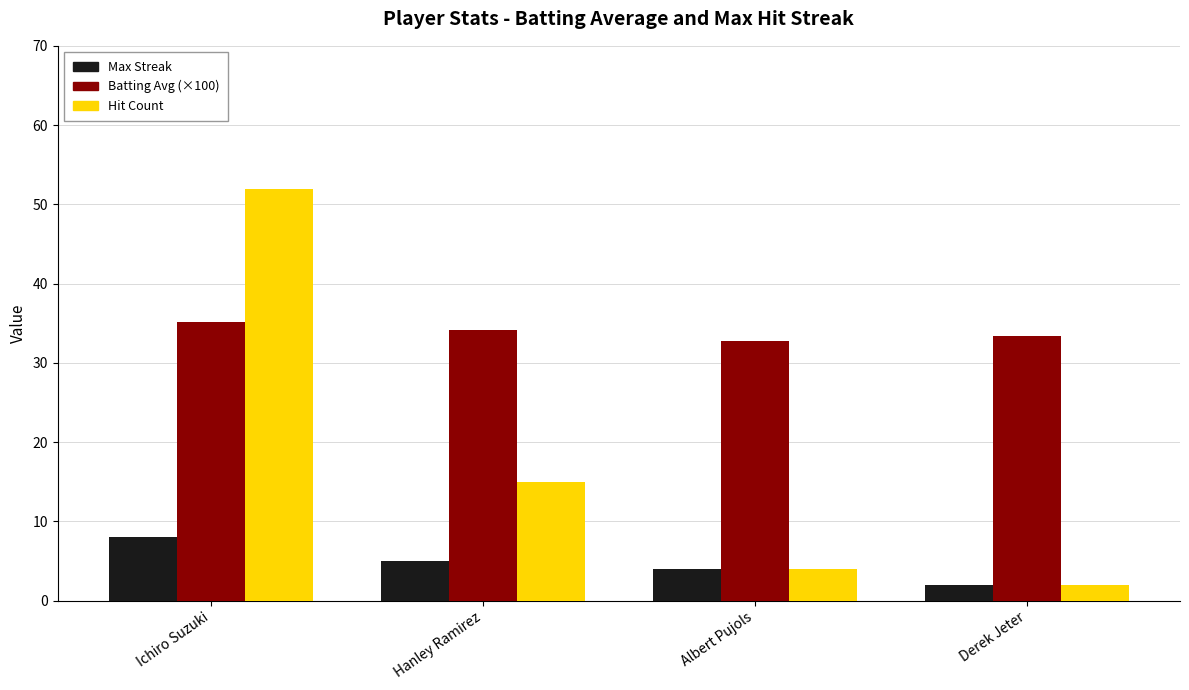

How many categories are shown in the chart?

4